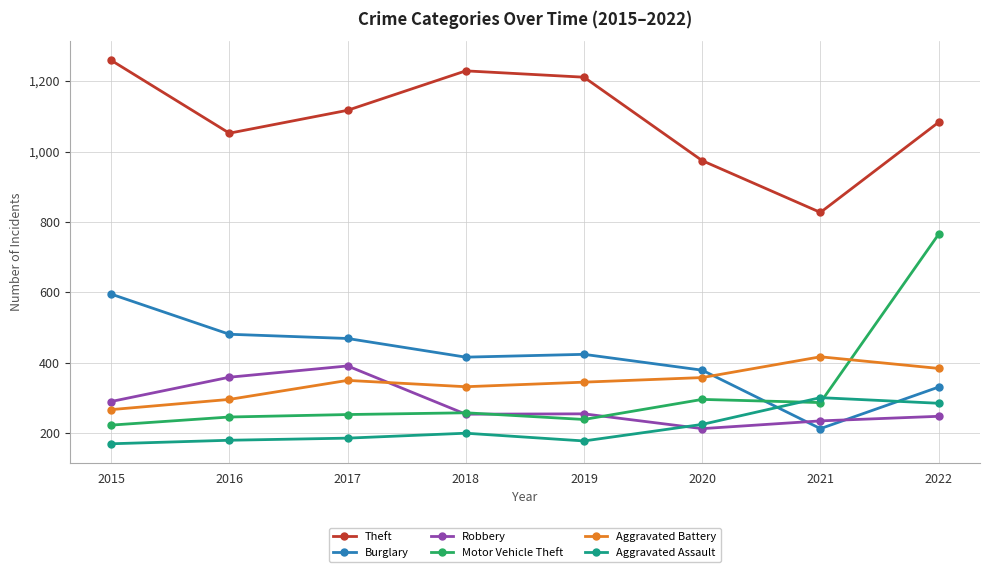

How many data points does each series have?

8